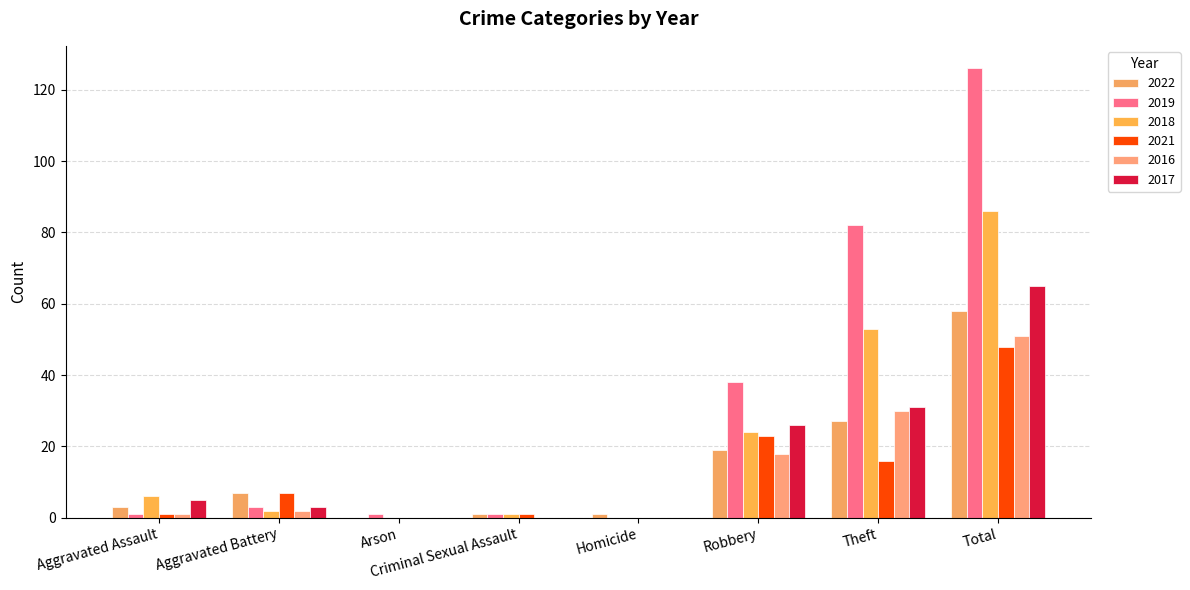

What is the label of the 2nd bar from the right?

Theft